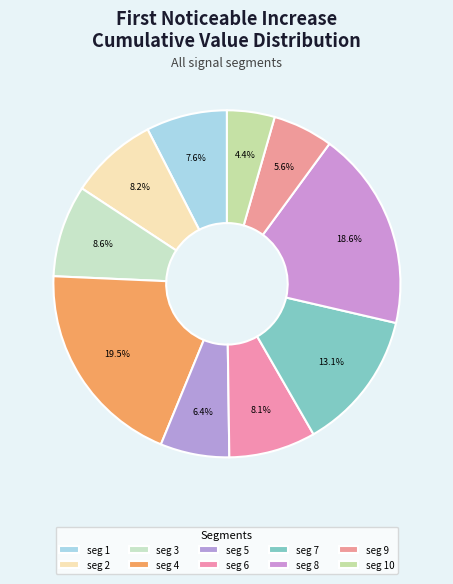

How many slices are in this pie chart?

10